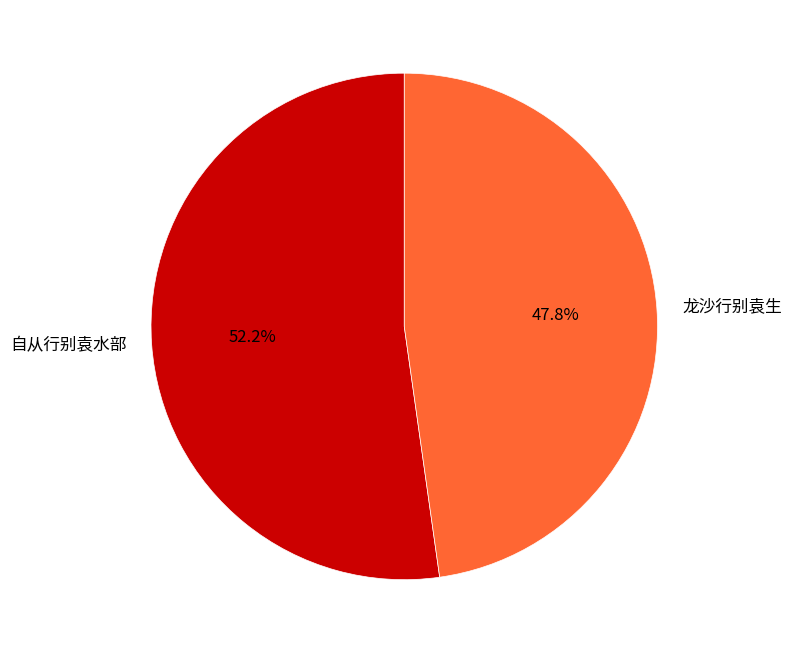

Approximately how many times larger is the value at 龙沙行别袁生 compared to 自从行别袁水部?

0.9